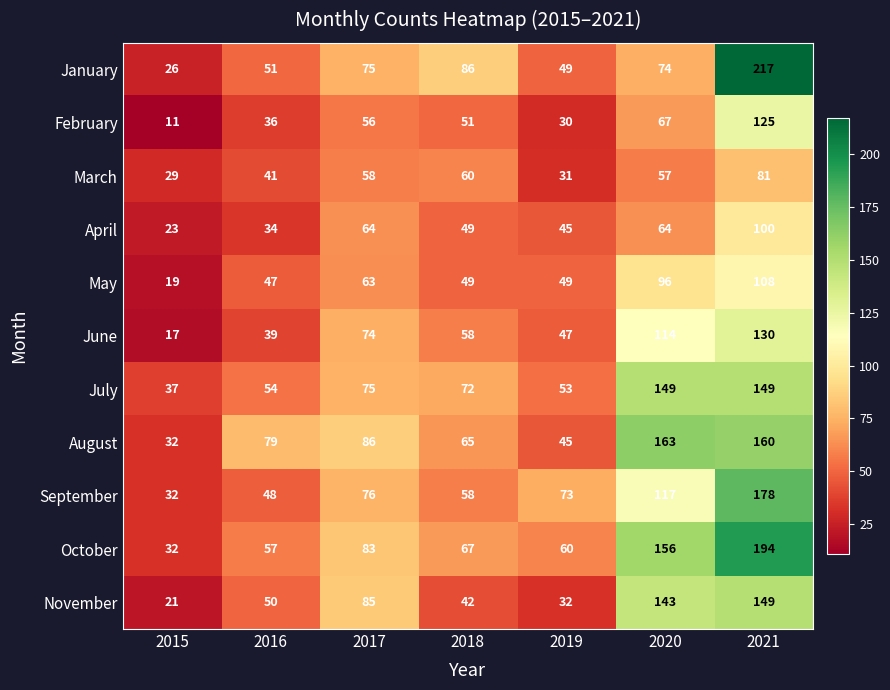

What is the difference between the highest and lowest values at 2015?

26